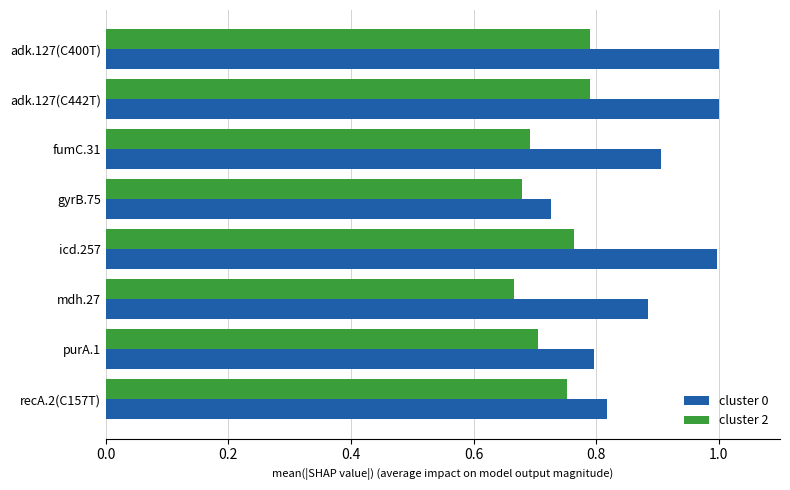

What is the sum of the cluster 0 values at purA.1 and adk.127(C400T)?

1.8